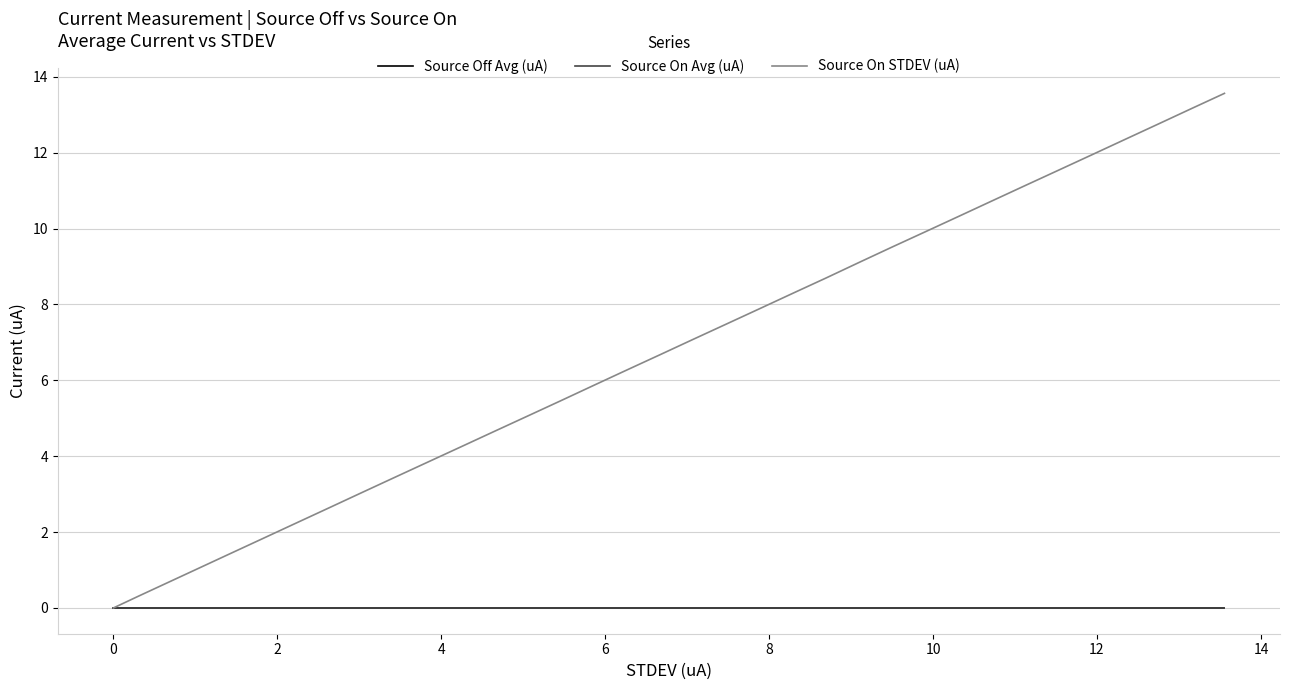

True or false: Source On STDEV (uA) and Source Off Avg (uA) intersect in this chart.

False